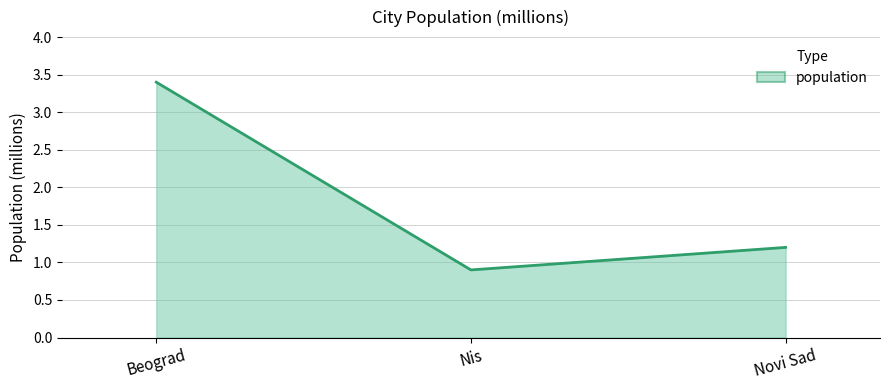

What is the average value?

1.8